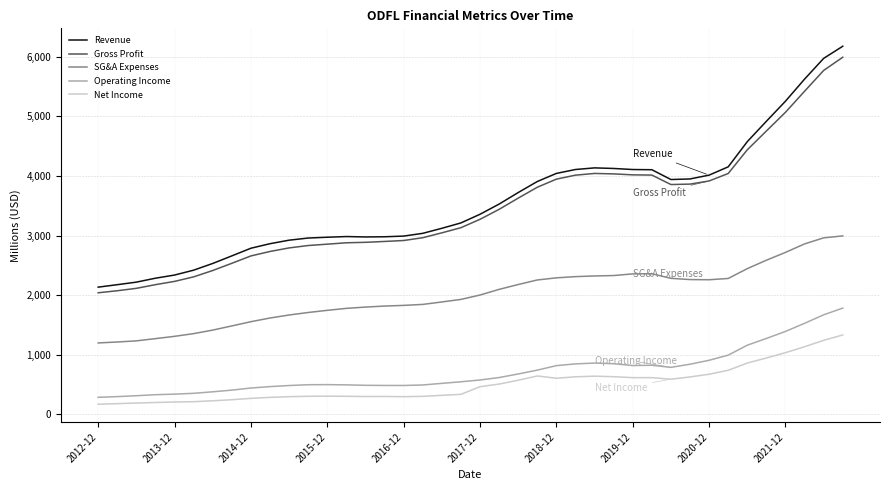

True or false: Revenue and SG&A Expenses cross at least once.

False